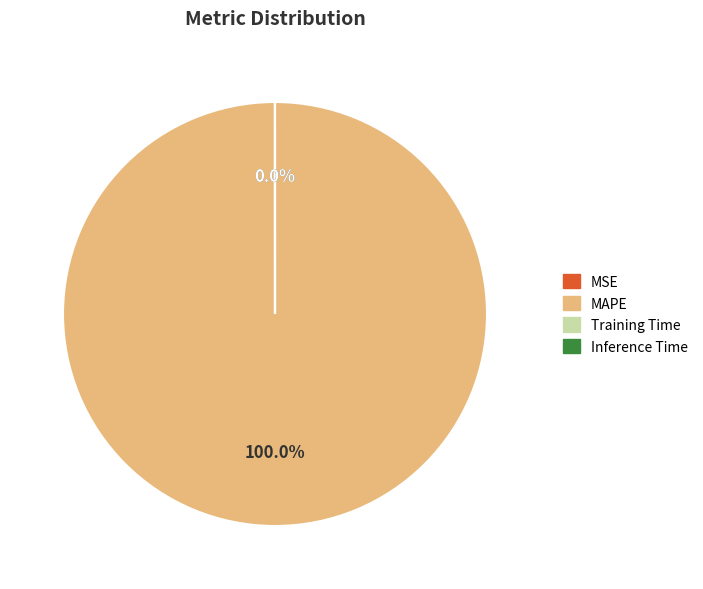

Which slice is the smallest?

MSE